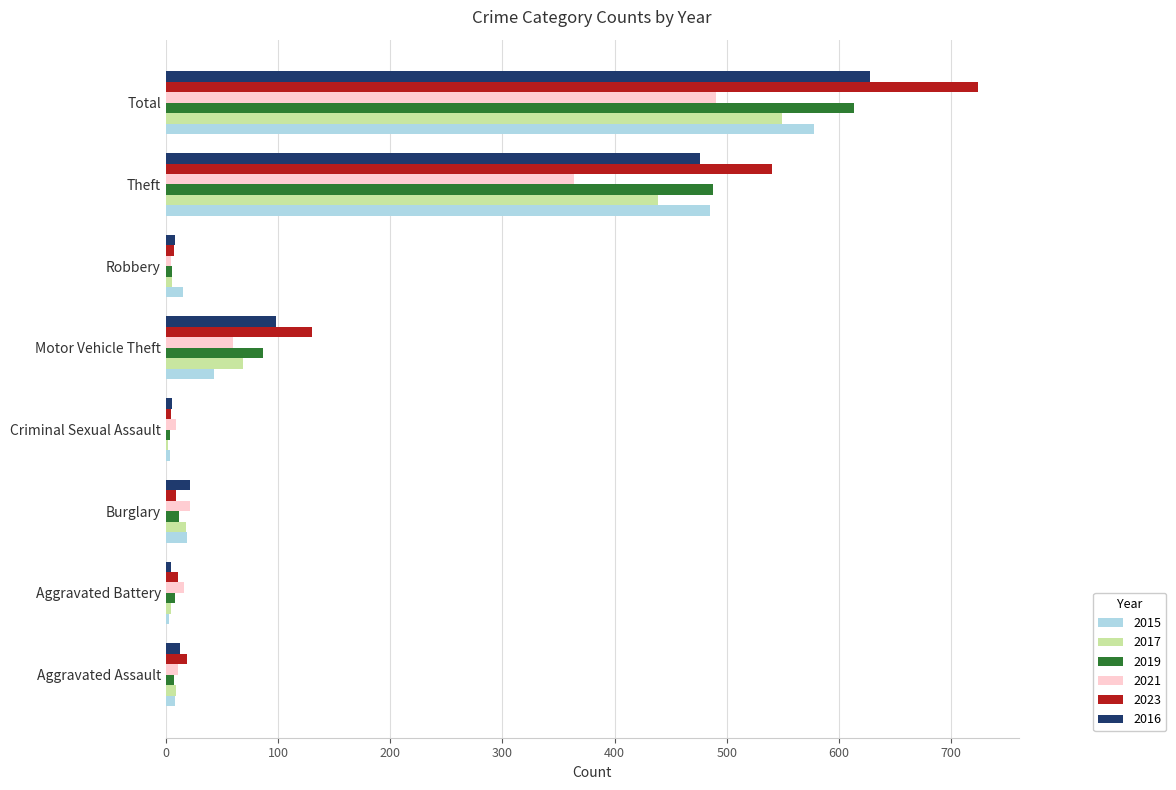

At which category is the sum across all series the highest?

Total